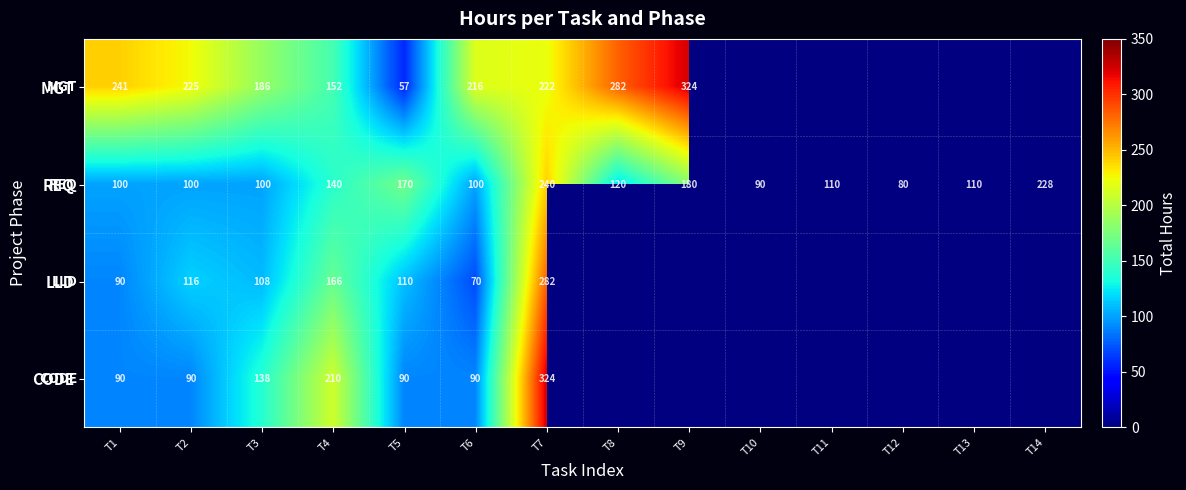

Which label corresponds to the largest value in the chart?

T9